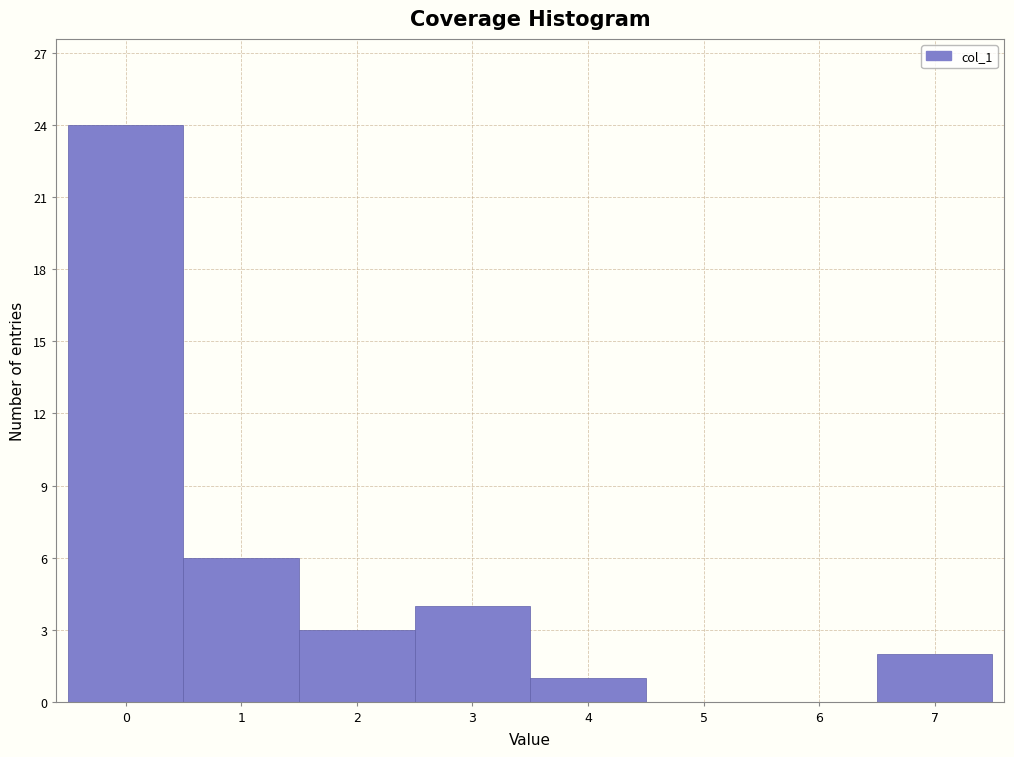

How tall is the bar that spans 2.5 to 3.5 on the x-axis? The values are not printed on the chart, so give them approximately, as read against the axis.

4